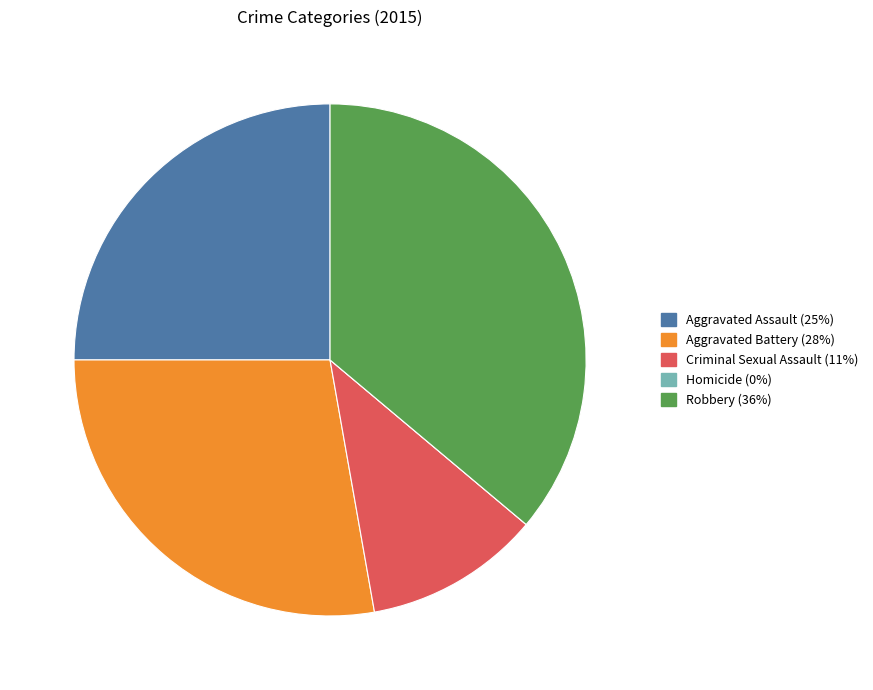

Does Aggravated Battery represent more than half of the total?

No